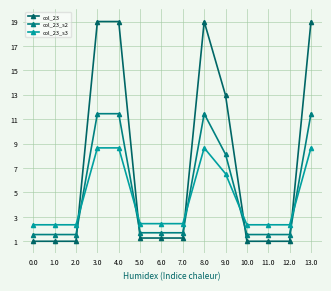

Which series ends up on top after the final intersection of col_23_s3 and col_23_s2?

col_23_s2